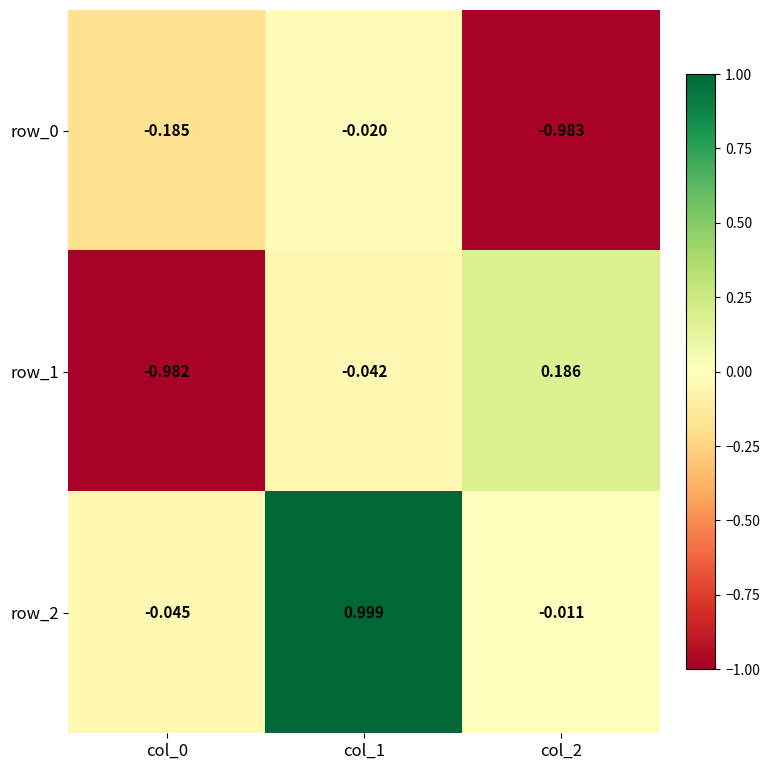

Reading left to right, list all the values displayed in this chart.

row_0: -0.2	-0.0	-1.0
row_1: -1.0	-0.0	0.2
row_2: -0.0	1.0	-0.0